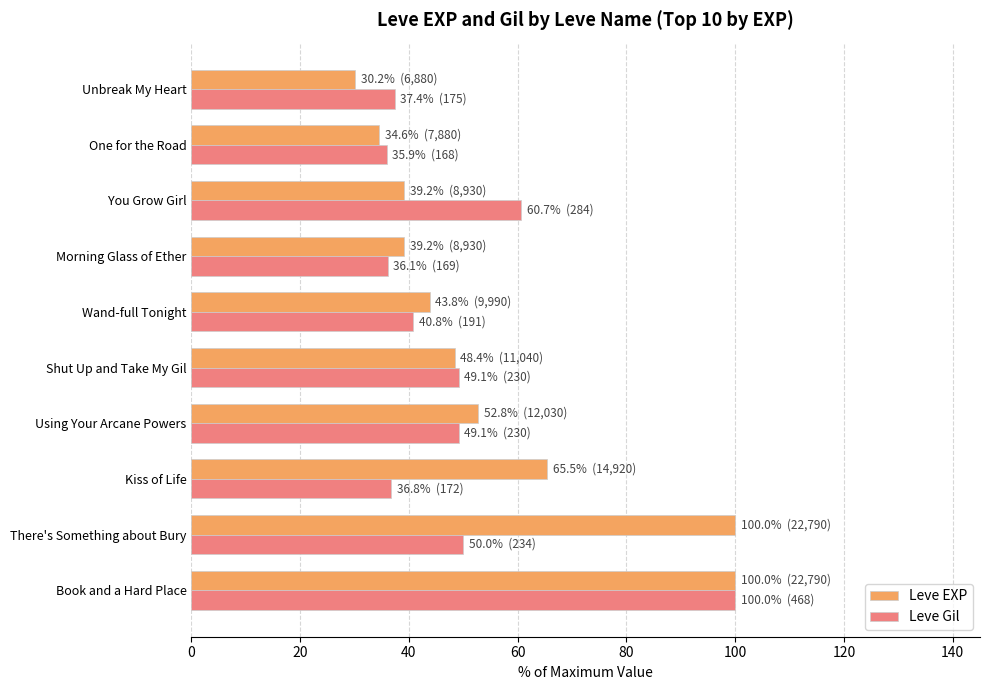

What is the total value across all series at Shut Up and Take My Gil?

97.6